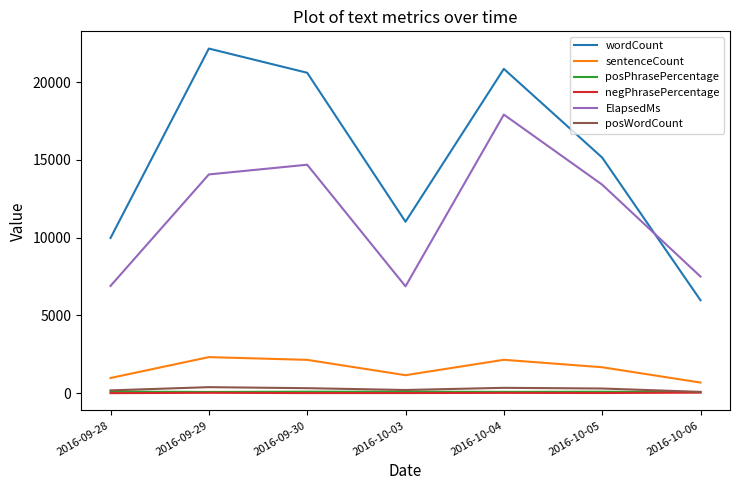

True or false: wordCount and sentenceCount cross at least once.

False